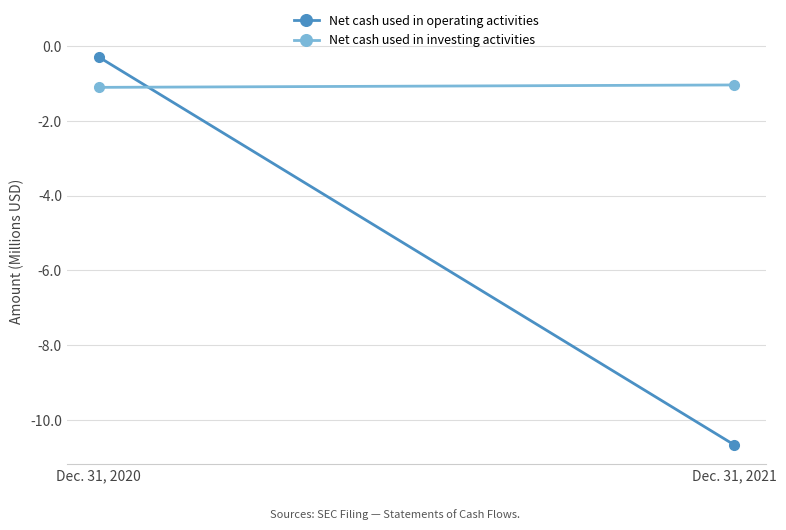

Between Dec. 31, 2021 and Dec. 31, 2020, which is larger?

Dec. 31, 2020